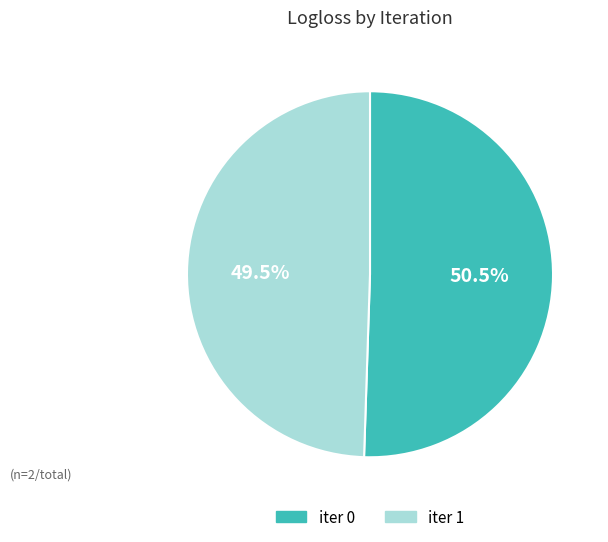

Is there a majority slice in this chart?

Yes